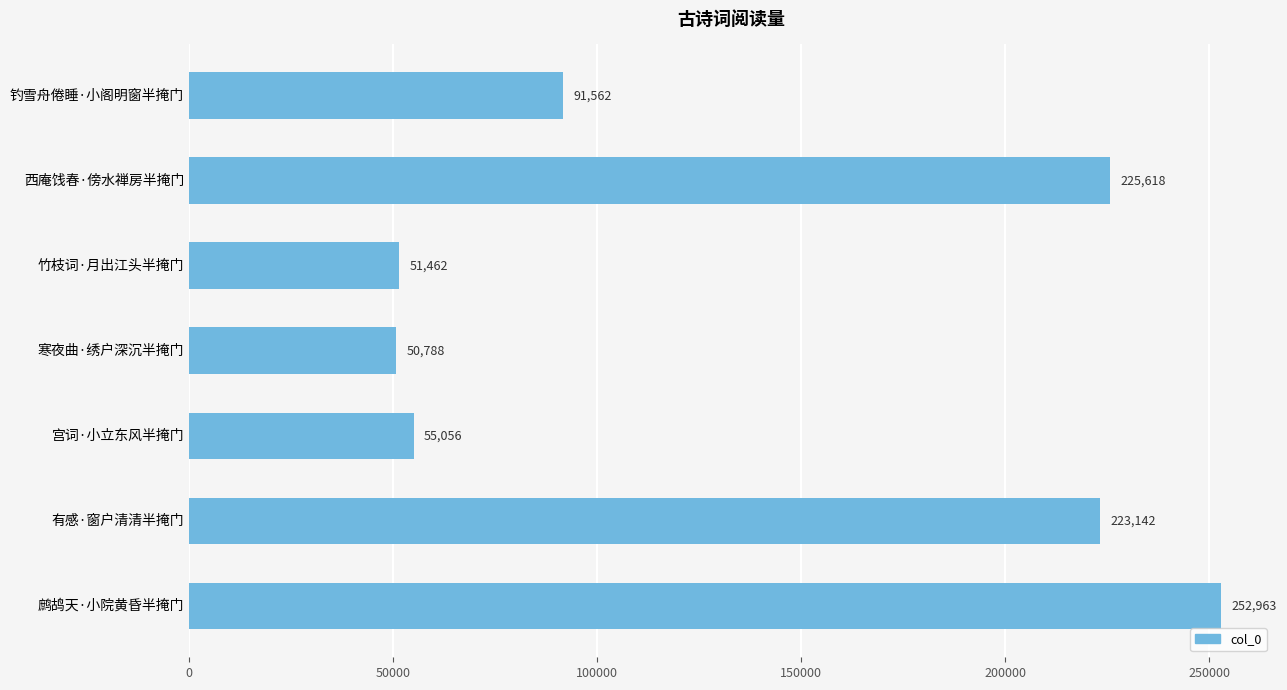

What is the difference between the maximum and minimum values?

202175